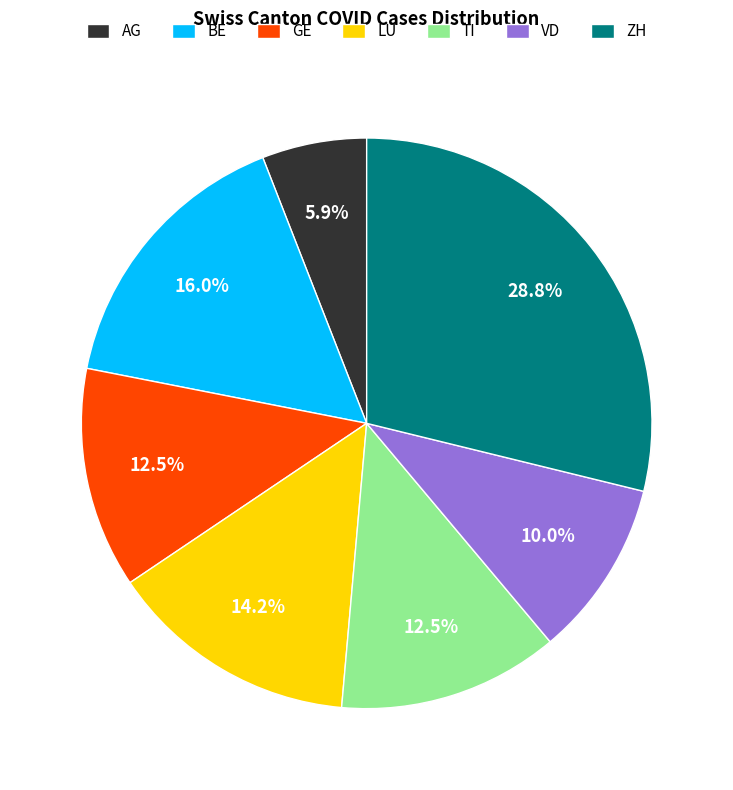

What is the smallest slice in the pie chart?

AG